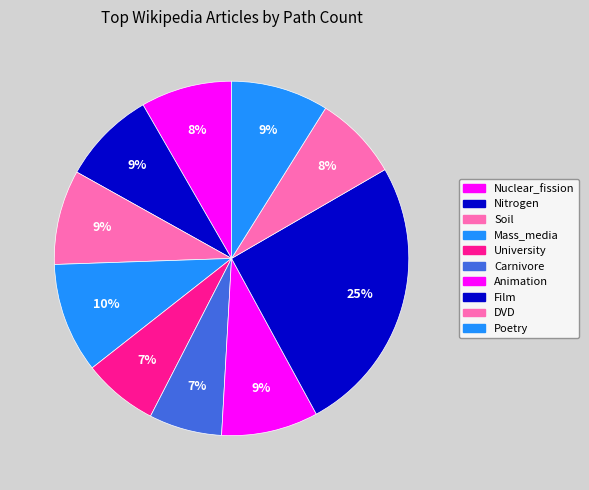

Count the number of slices in the pie.

10